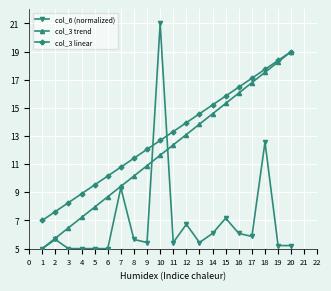

What are all the series names shown in the legend?

col_6 (normalized), col_3 trend, col_3 linear